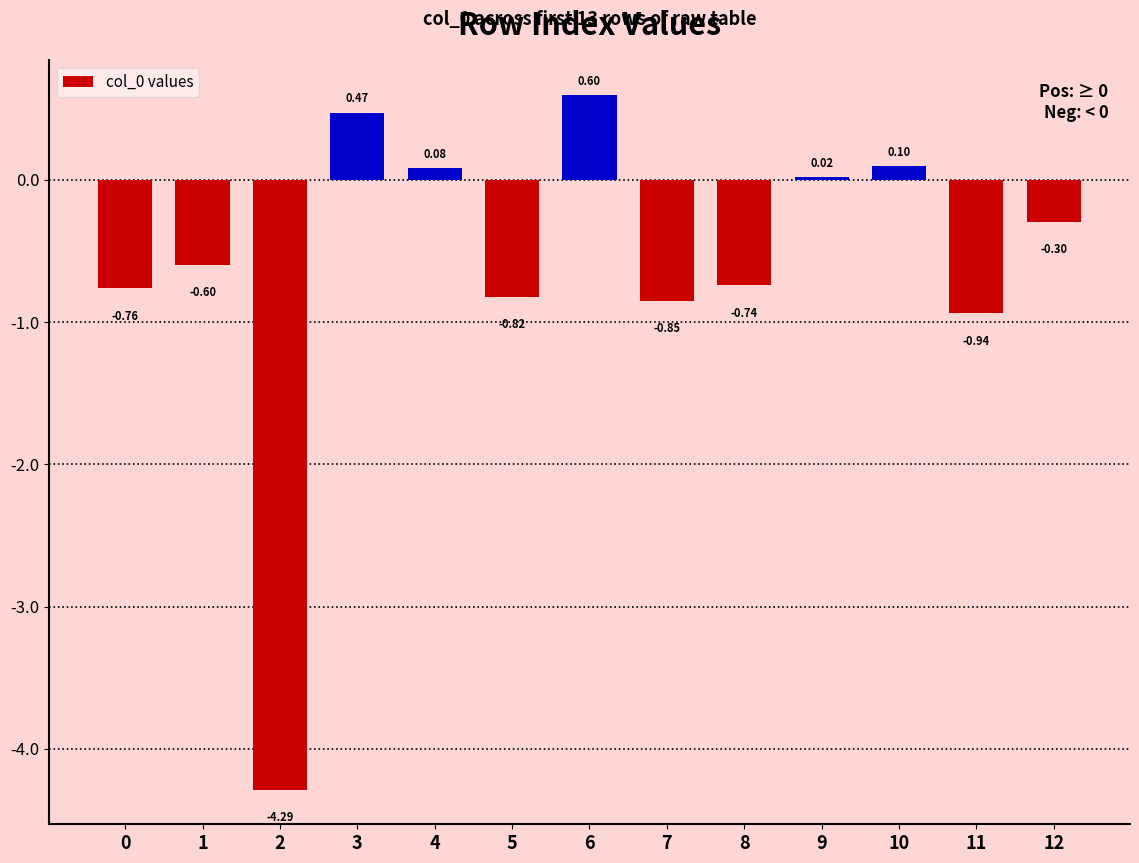

Count the number of categories in the chart.

13